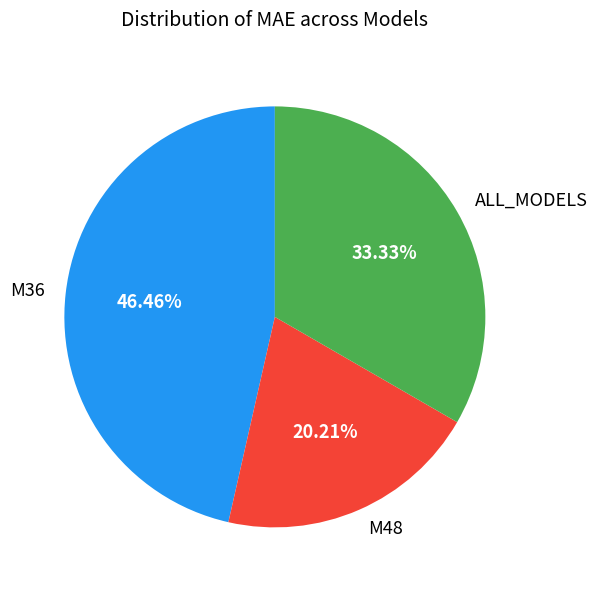

Which slice is the smallest?

M48